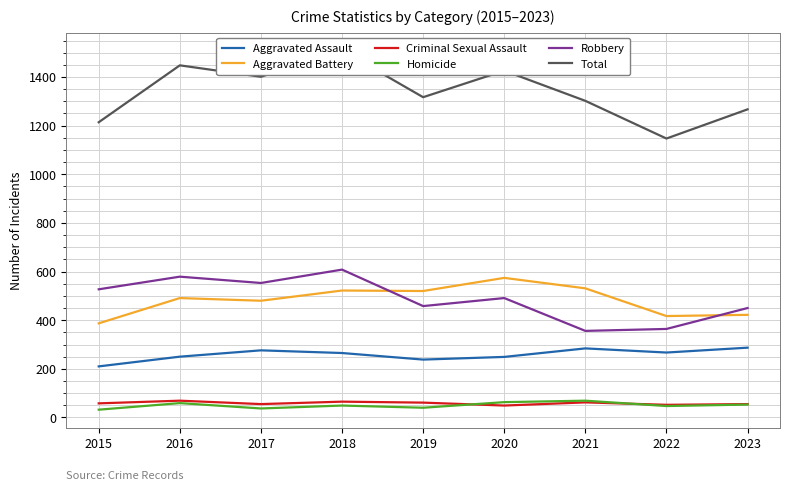

At which label is Total closest to 1328?

2019